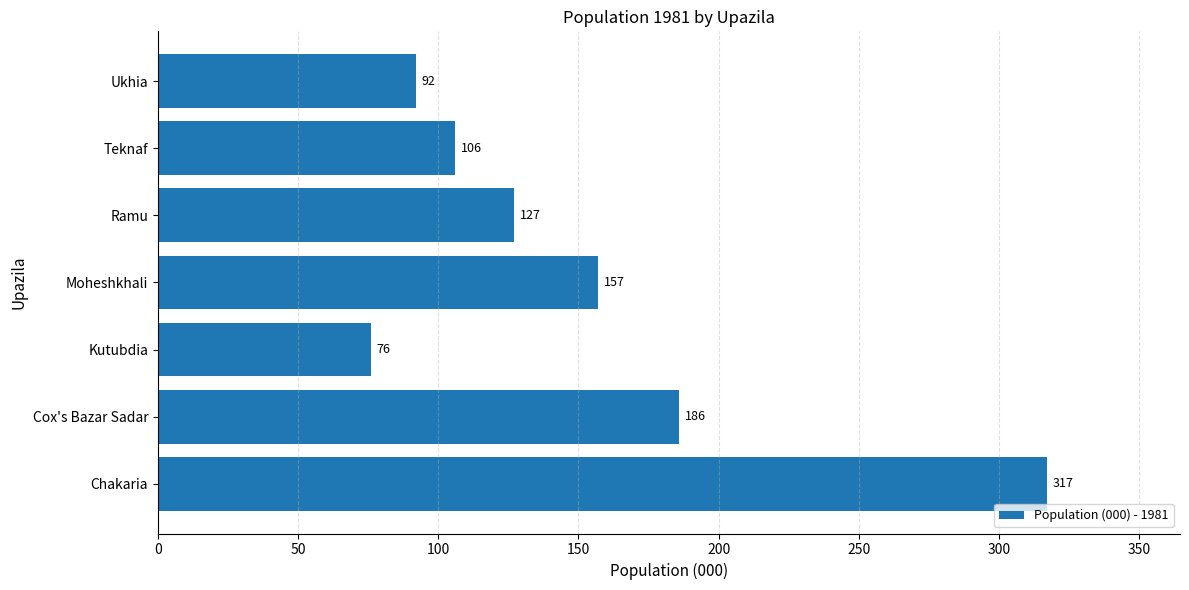

At which label is the value closest to 196?

Cox's Bazar Sadar